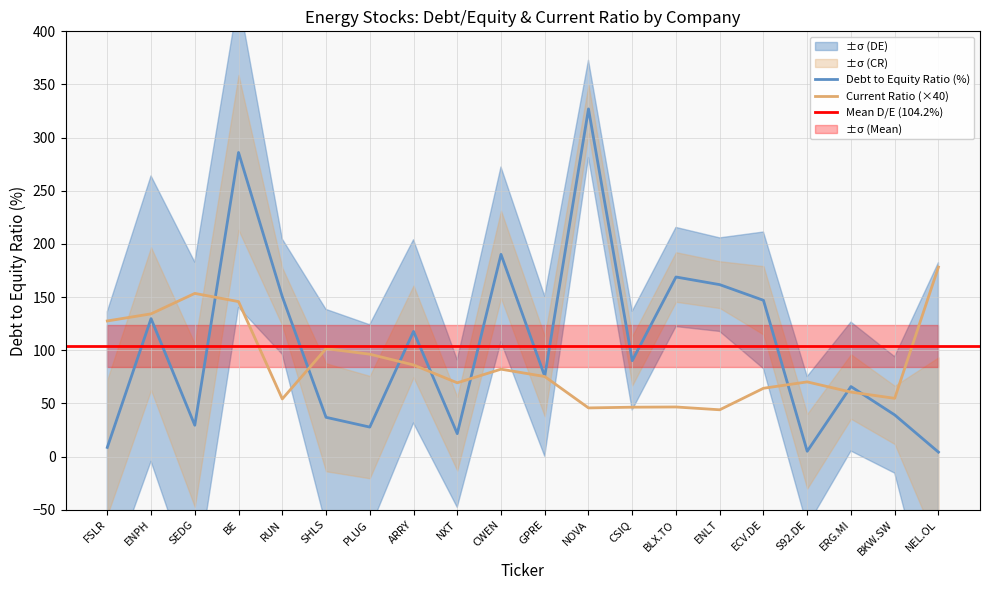

The Current Ratio series shows 172.8 at SHLS. True or false?

False